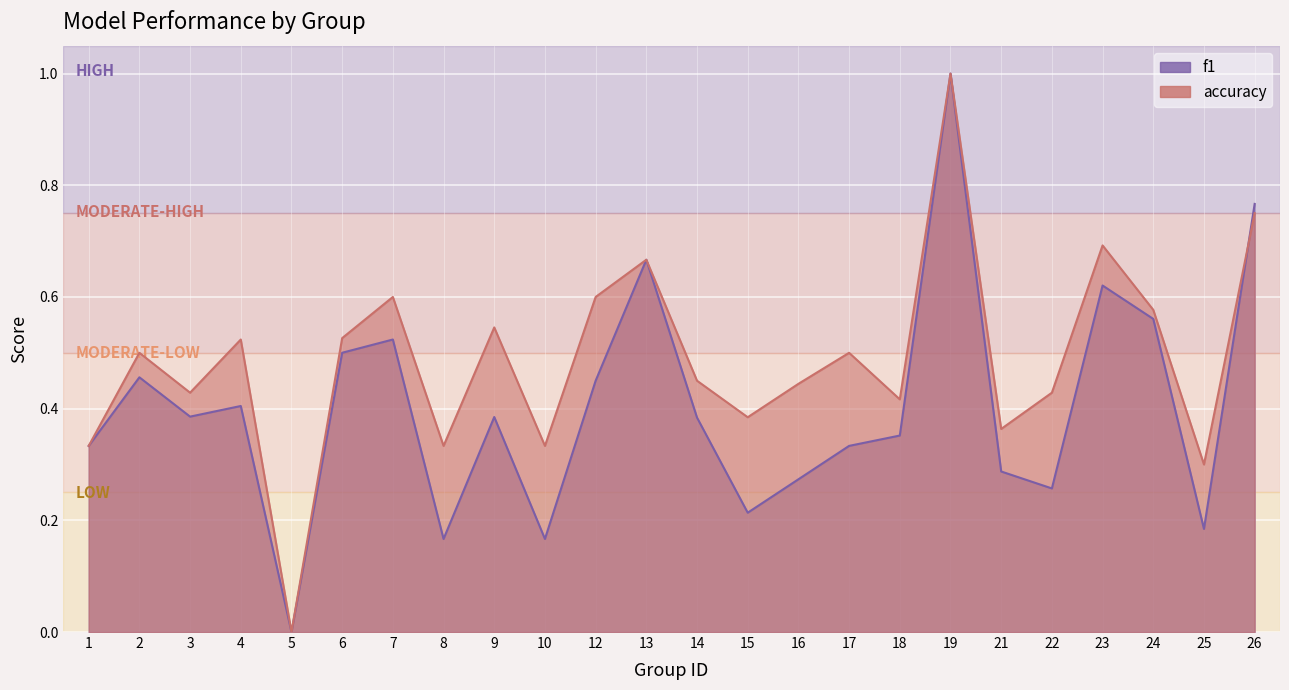

The value of f1 at 24 is 0.6. True or false?

True